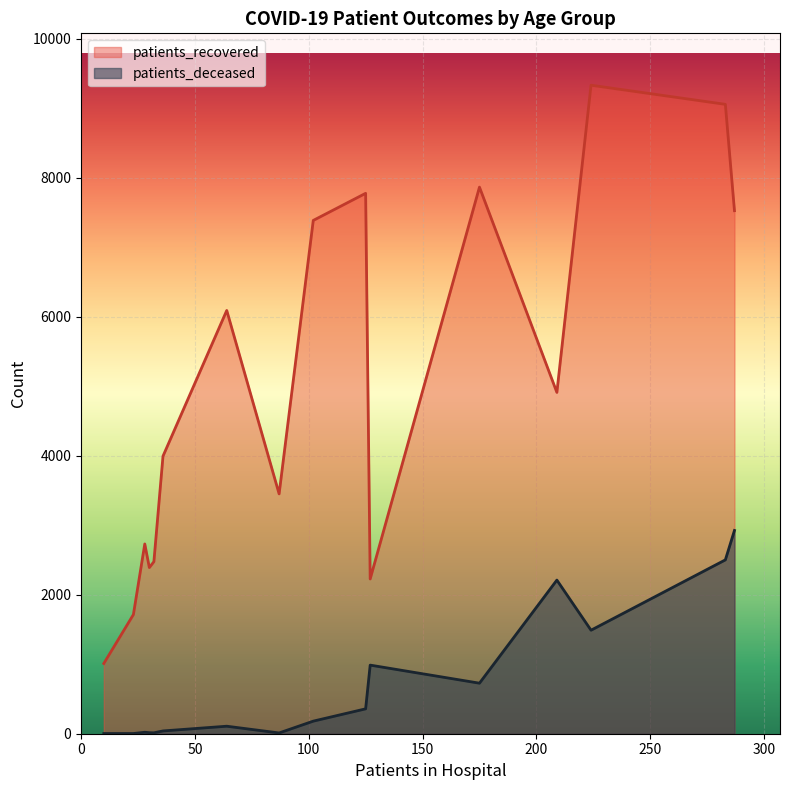

Which series has the largest total across all categories?

patients_recovered